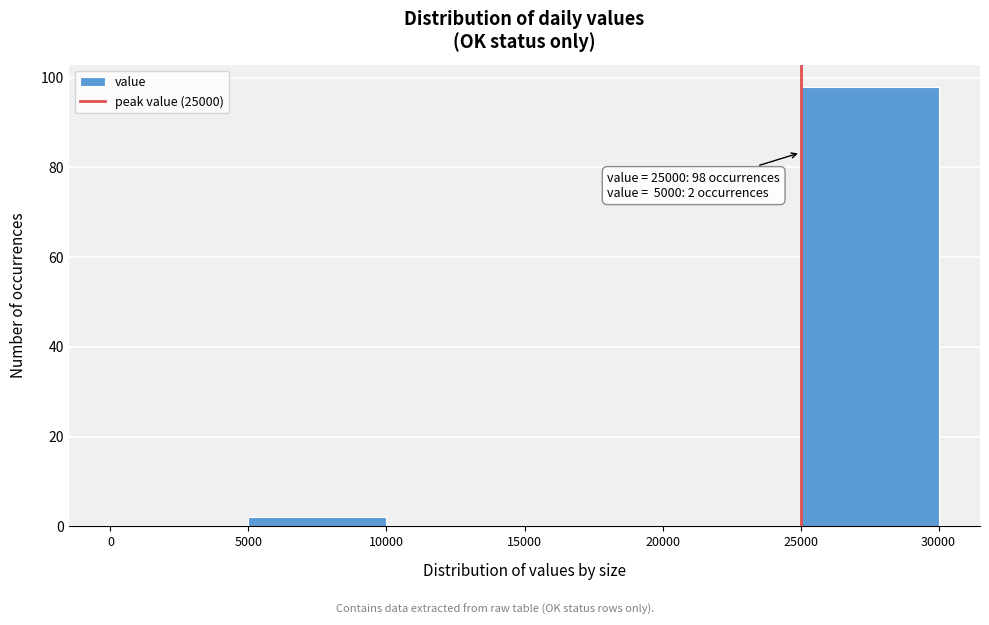

Which range on the x-axis has the tallest bar?

25000 to 30000